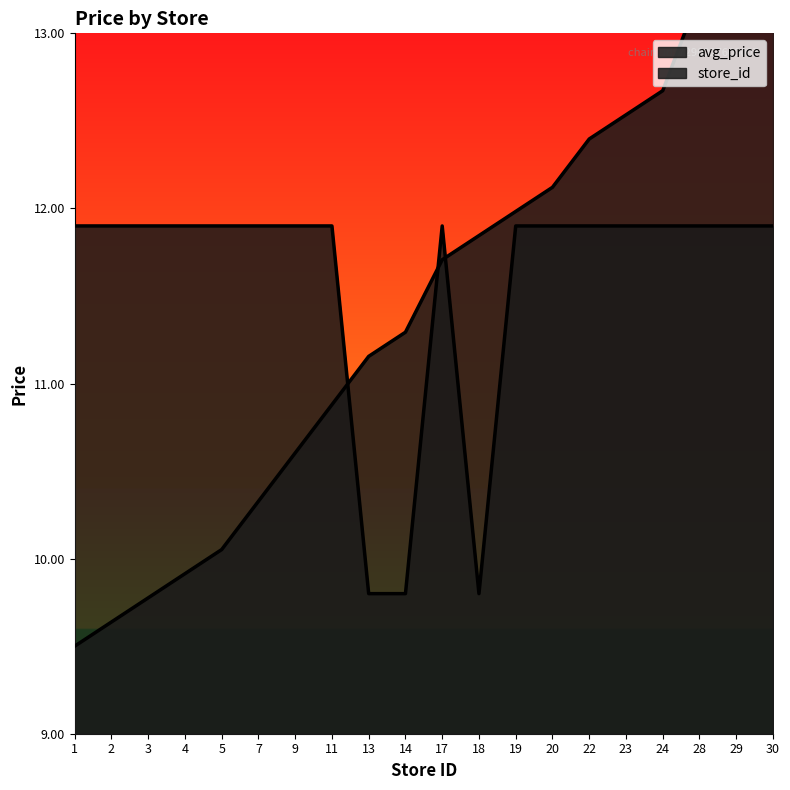

At how many categories does at least one series exceed 13?

3